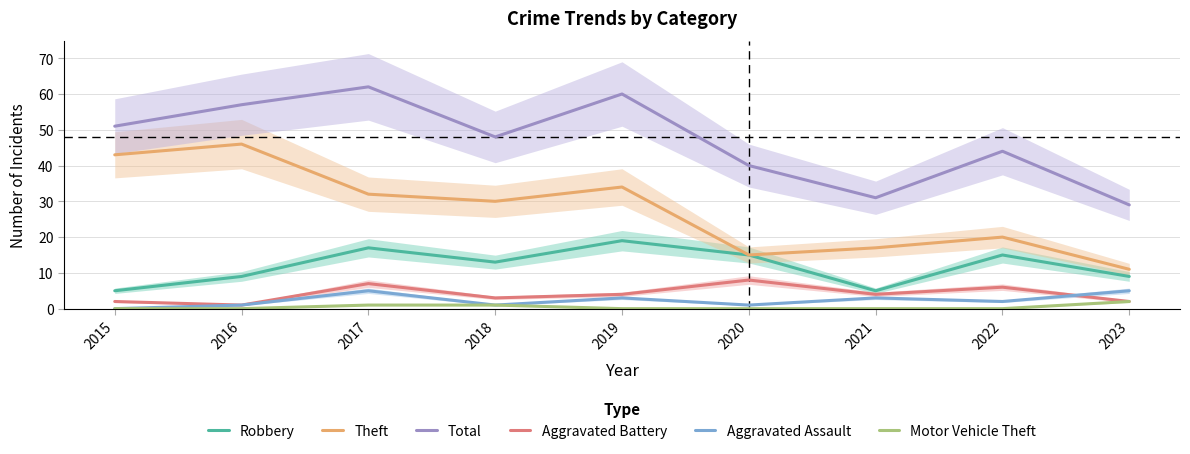

Reading left to right, extract all data points from this chart.

Robbery: 2015=5	2016=9	2017=17	2018=13	2019=19	2020=15	2021=5	2022=15	2023=9
Theft: 2015=43	2016=46	2017=32	2018=30	2019=34	2020=15	2021=17	2022=20	2023=11
Total: 2015=51	2016=57	2017=62	2018=48	2019=60	2020=40	2021=31	2022=44	2023=29
Aggravated Battery: 2015=2	2016=1	2017=7	2018=3	2019=4	2020=8	2021=4	2022=6	2023=2
Aggravated Assault: 2015=0	2016=1	2017=5	2018=1	2019=3	2020=1	2021=3	2022=2	2023=5
Motor Vehicle Theft: 2015=0	2016=0	2017=1	2018=1	2019=0	2020=0	2021=0	2022=0	2023=2